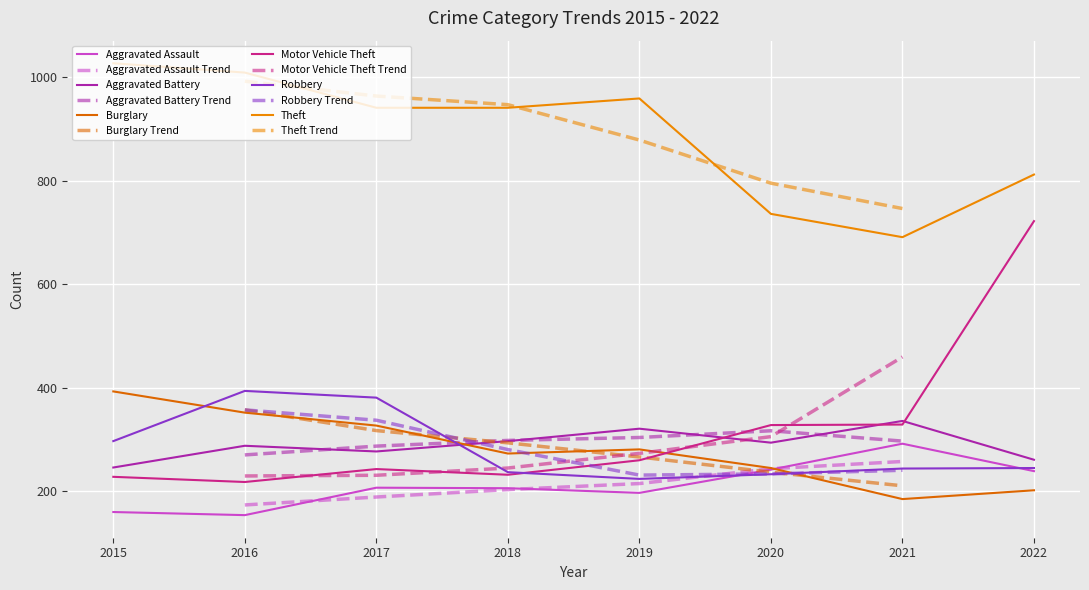

At which label does Burglary reach its minimum?

2021